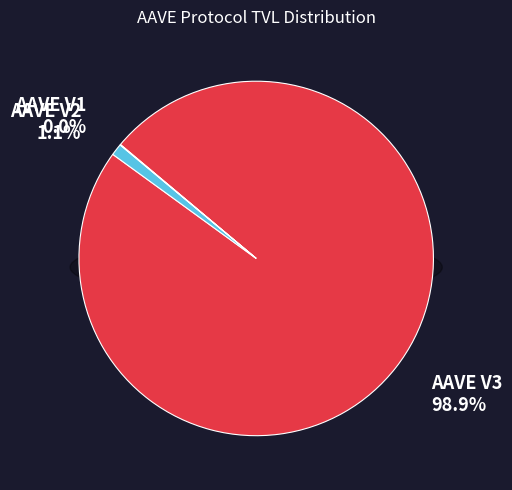

To the nearest percent, what is the difference between the AAVE V2 and AAVE V3 slice percentages?

98%